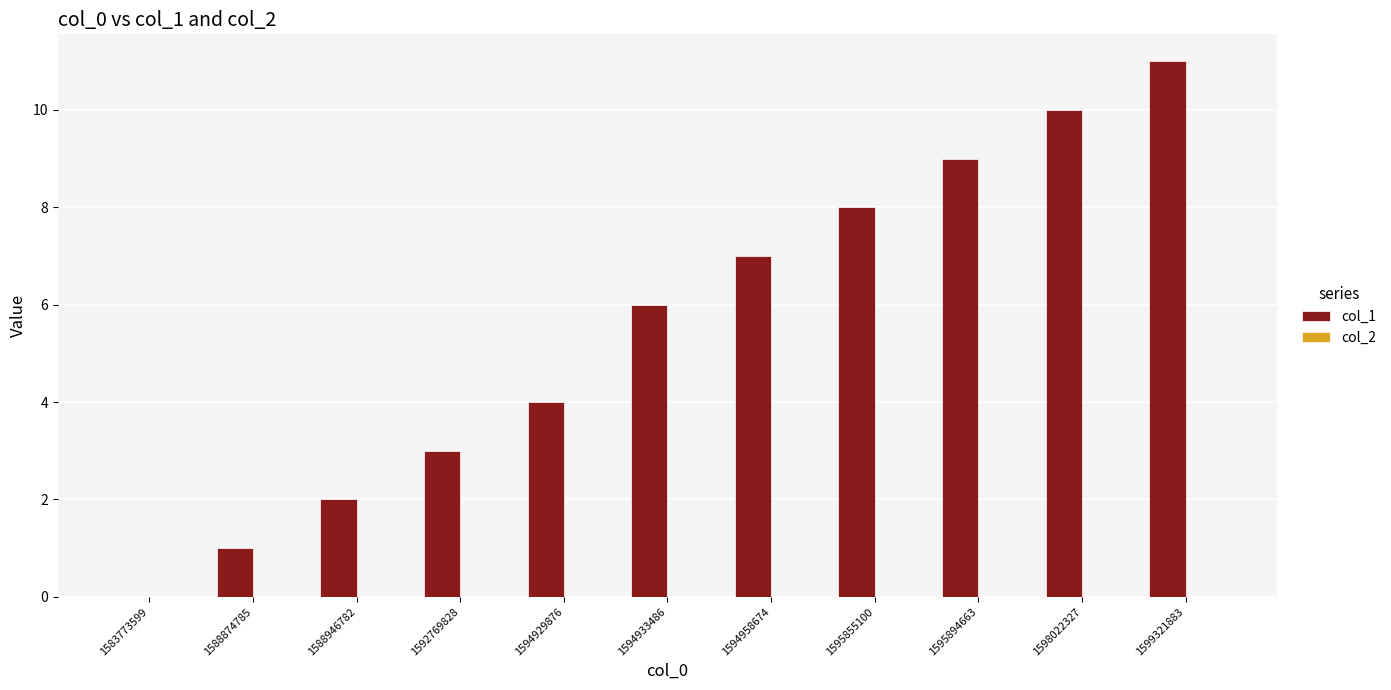

What is the sum of all values?

61